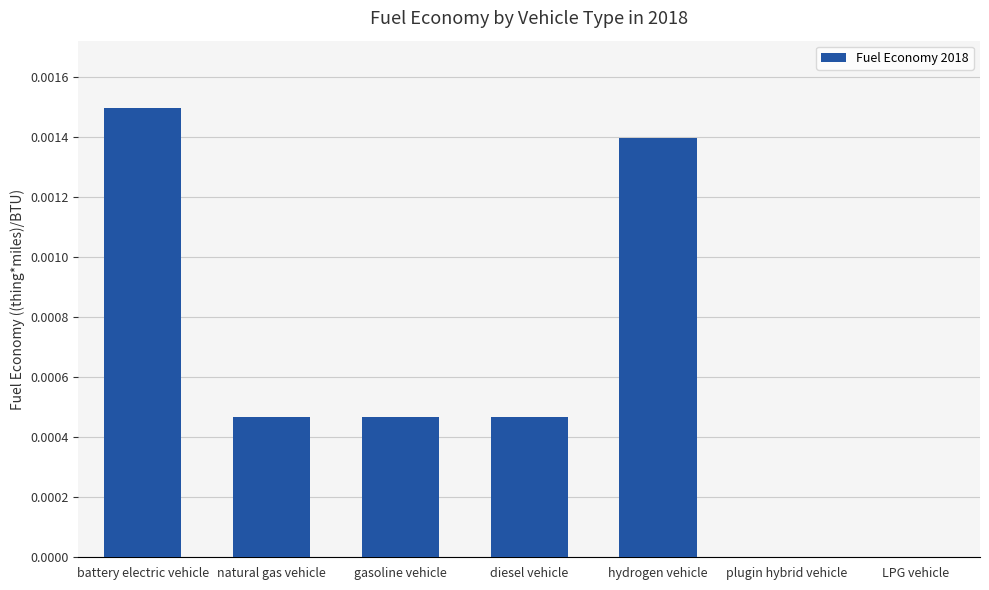

Which label corresponds to the largest value in the chart?

battery electric vehicle